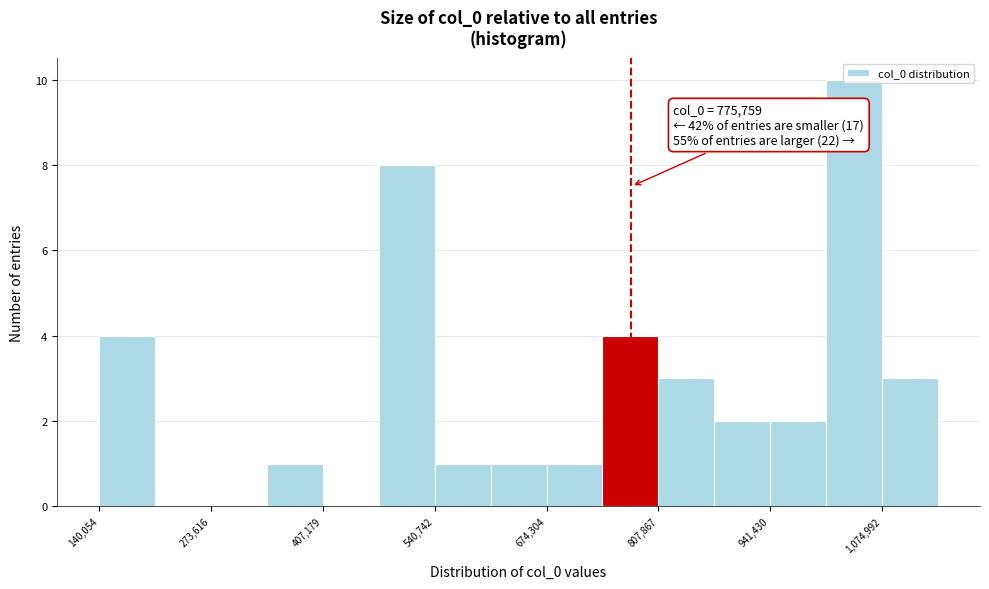

Around what value on the x-axis is the tallest bar? Give the approximate position of its centre, as read against the axis.

1040000